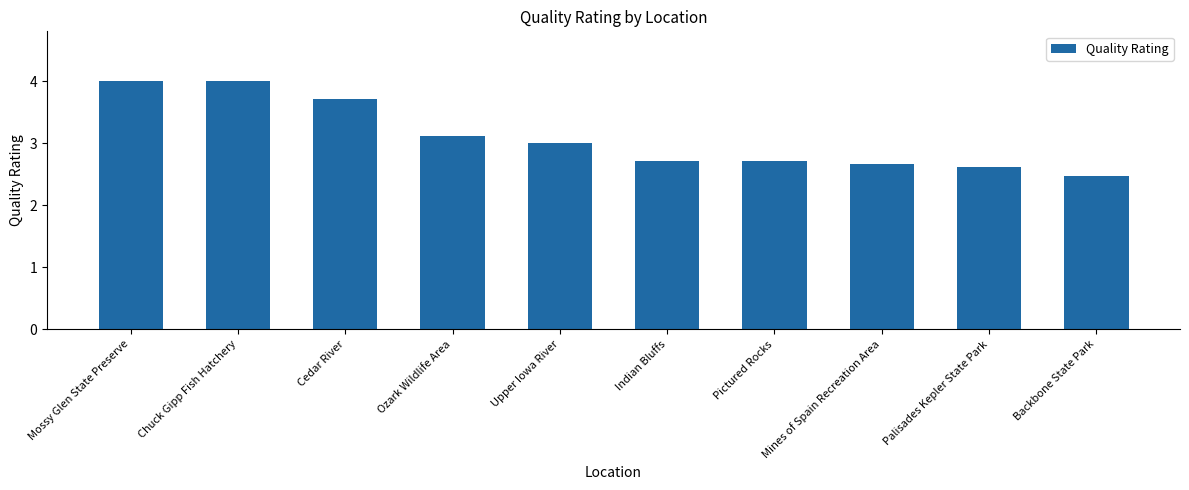

What is the difference between the values at Chuck Gipp Fish Hatchery and Upper Iowa River?

1.0